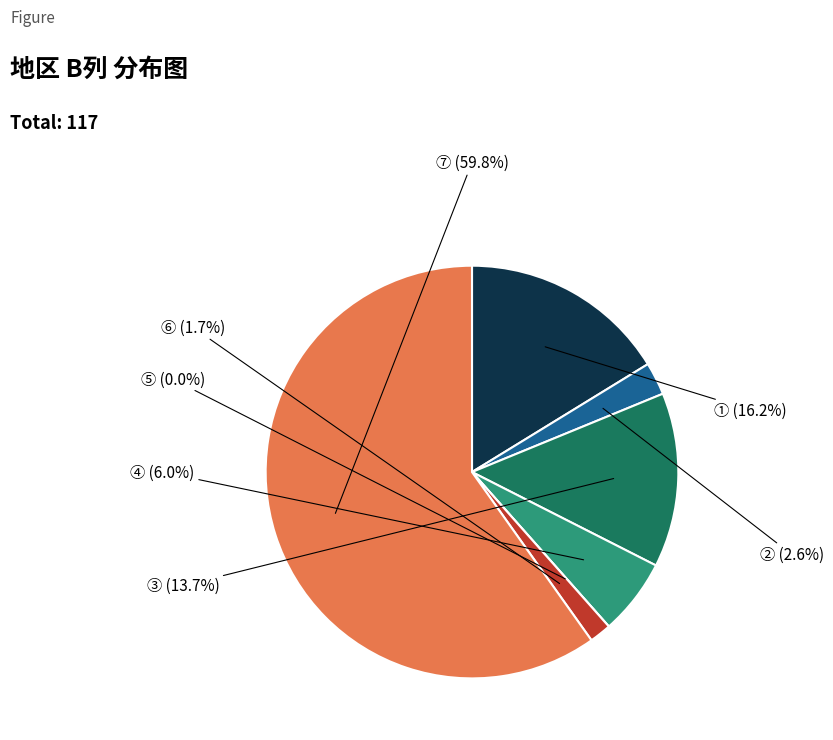

What percentage is NOT represented by ⑤?

100.0%